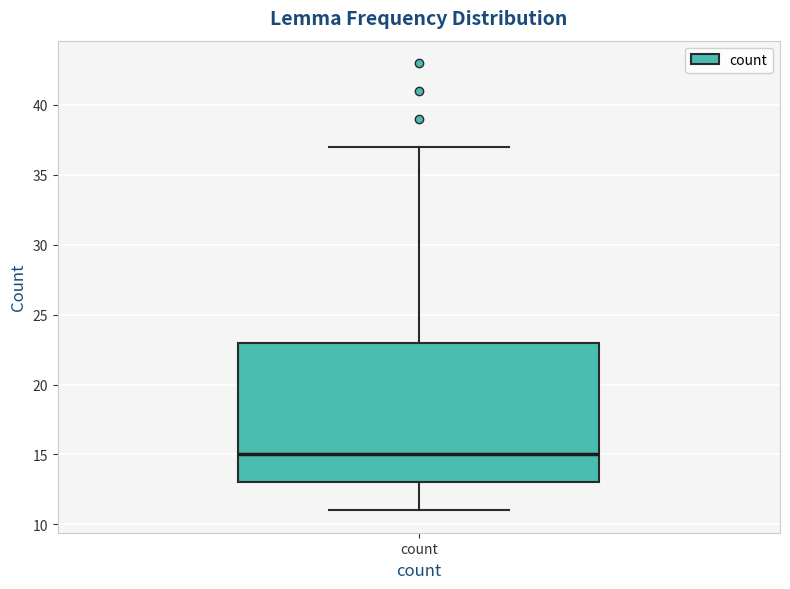

Transcribe this box plot: give where the median line is, the range the box spans, and where the two whiskers end, as read against the y-axis. The values are not printed on the chart, so give them approximately, as read against the axis.

median 15, box 13 to 23, whiskers 11 to 37